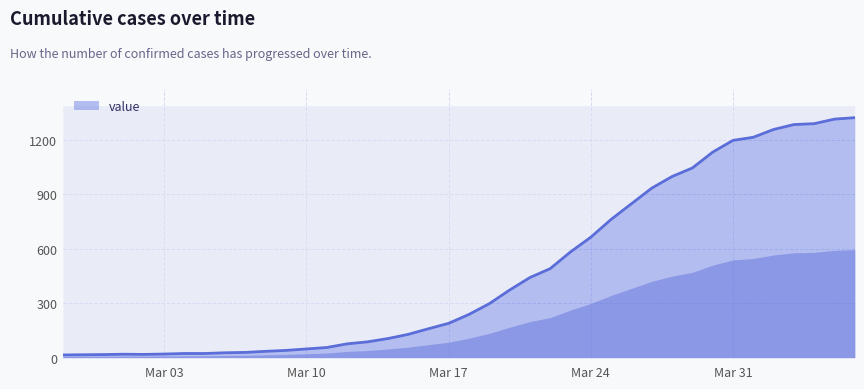

What position from the right is Mar 24?

14